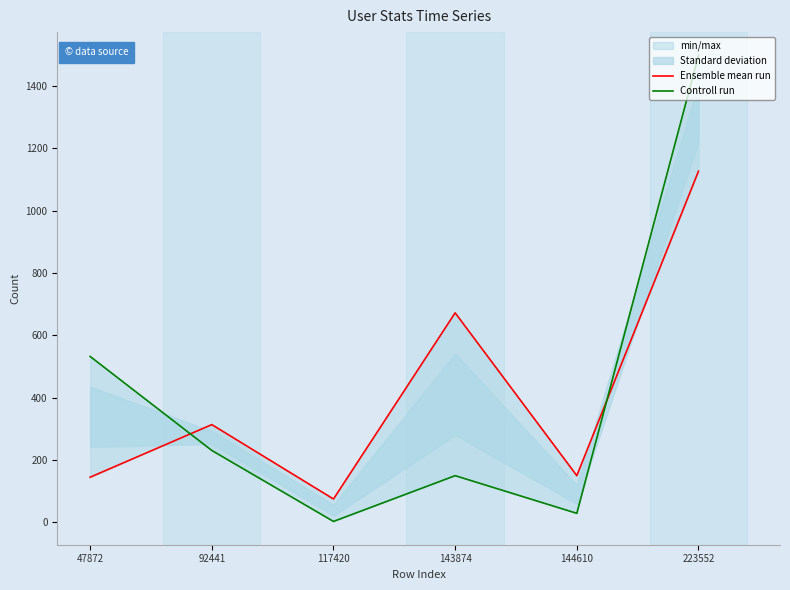

What is the total value across all series at 143874?

821